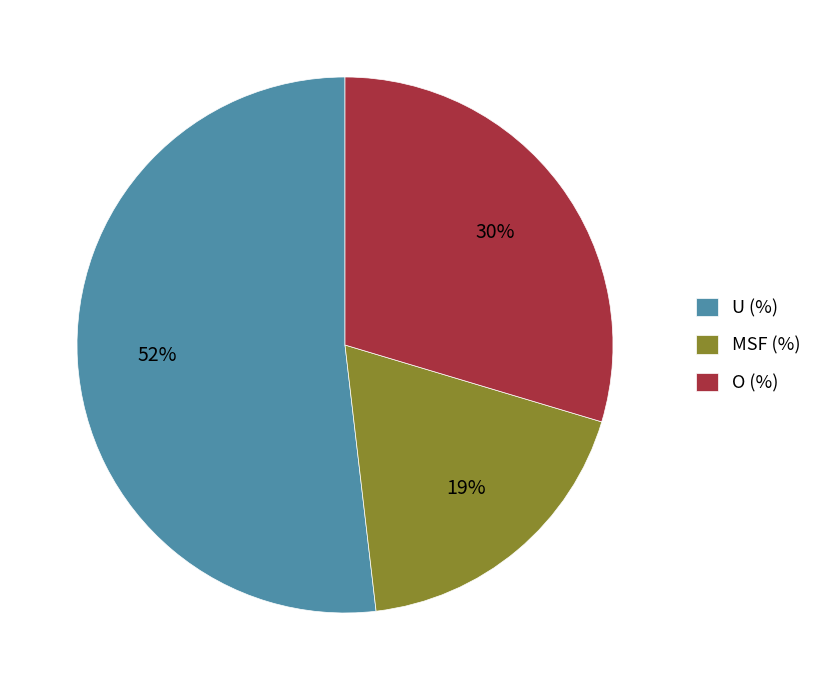

Which slice represents more than half of the pie?

U (%)